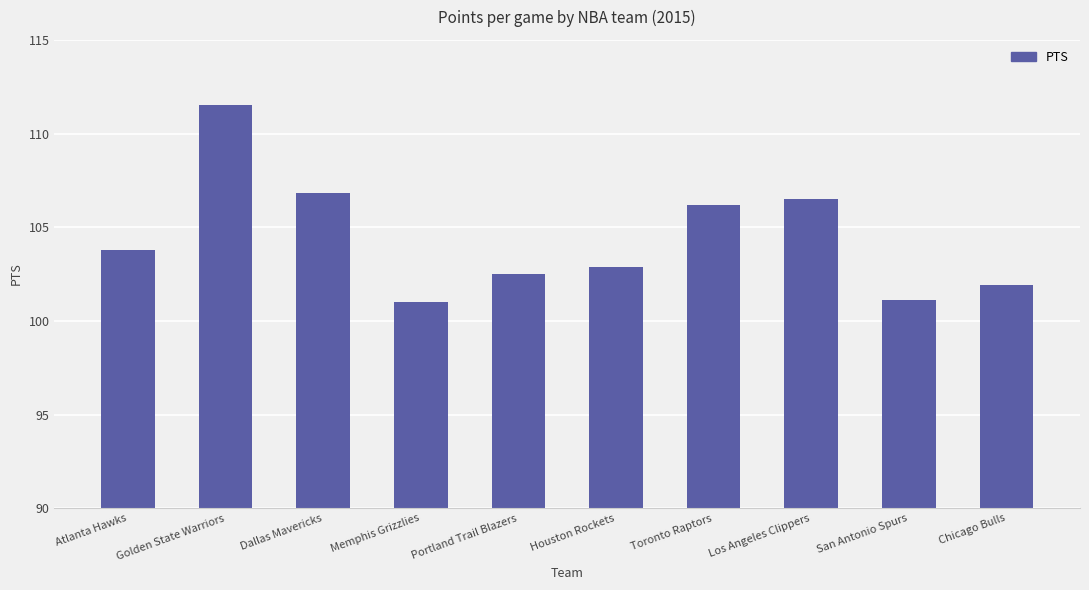

What position from the left is Memphis Grizzlies?

4